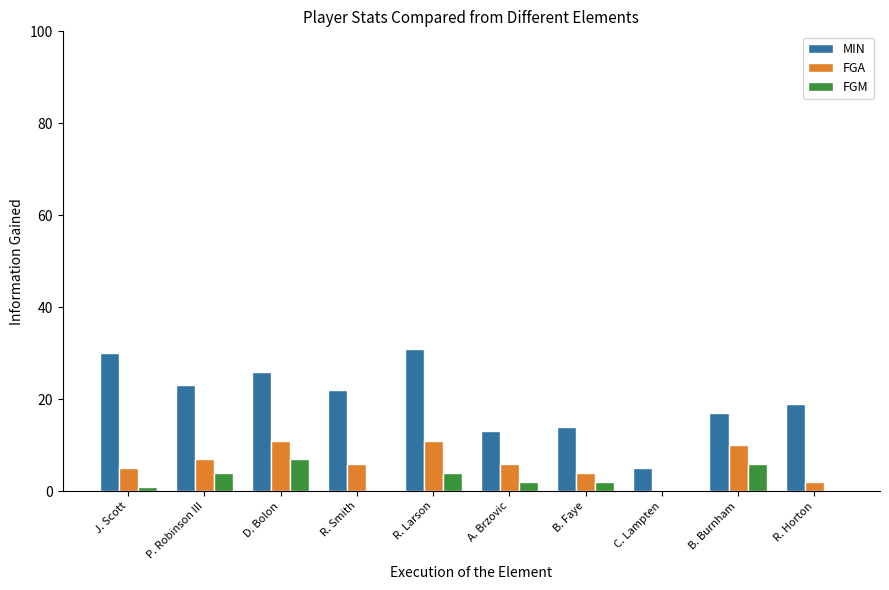

Is the value of FGM at A. Brzovic greater than the value of FGA at B. Burnham?

No